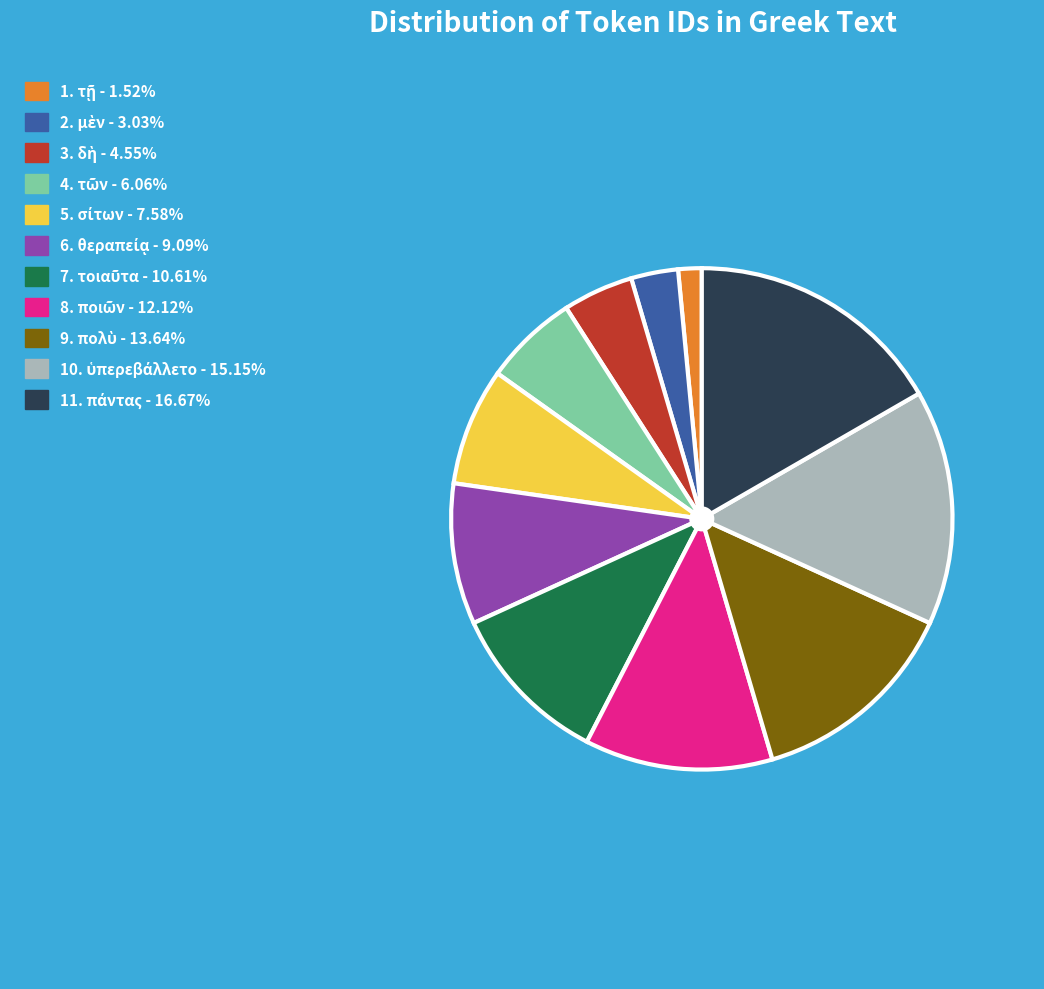

Is there any slice that represents more than half of the pie?

No